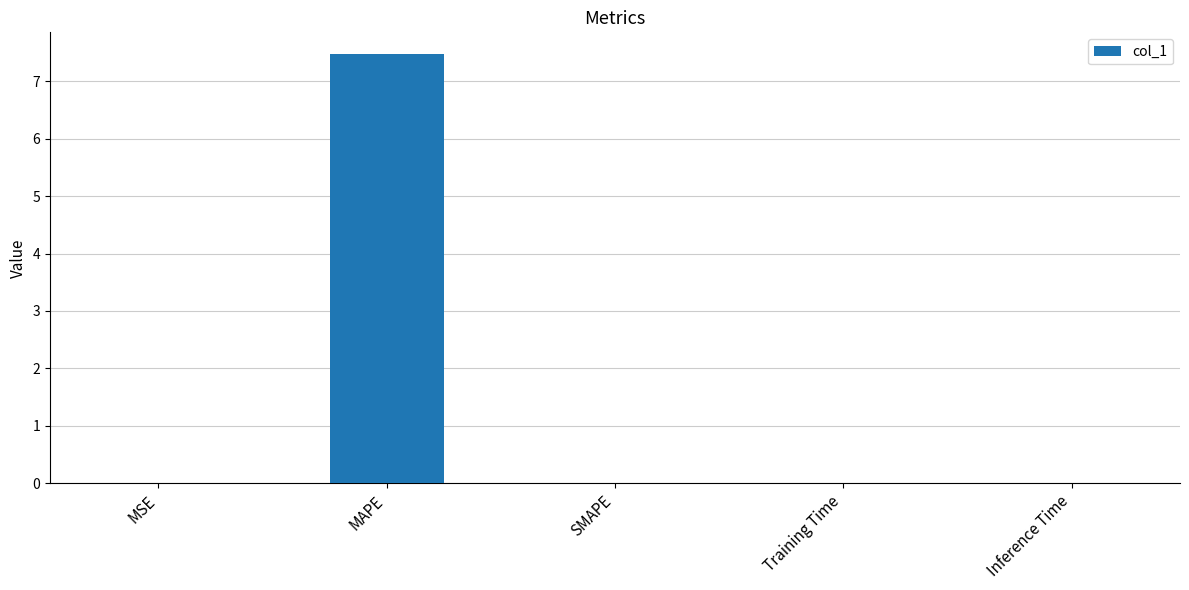

Between MAPE and Inference Time, which is larger?

MAPE